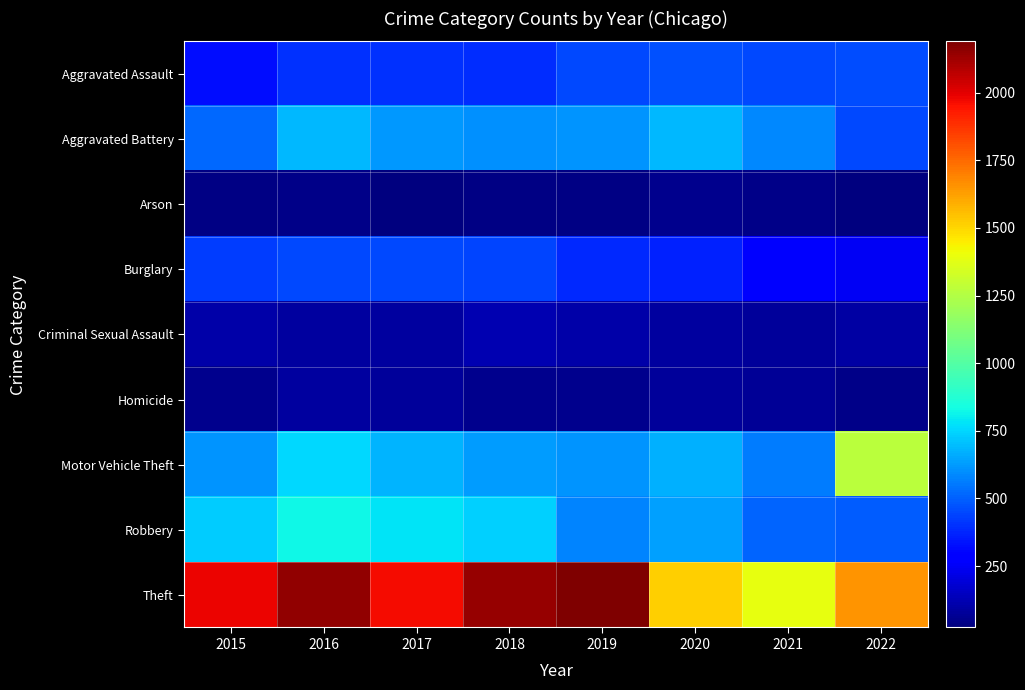

What is the spread (max minus min) of values at 2016?

2108